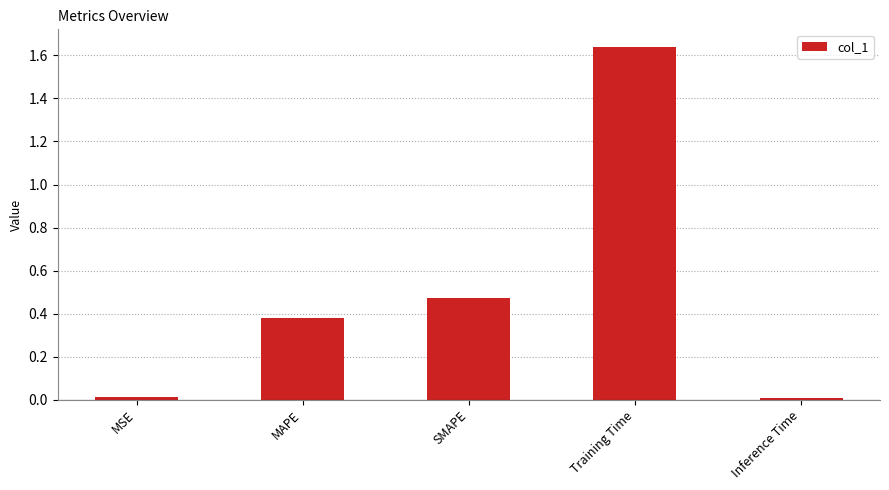

What is the sum of the values at SMAPE and MAPE?

0.9